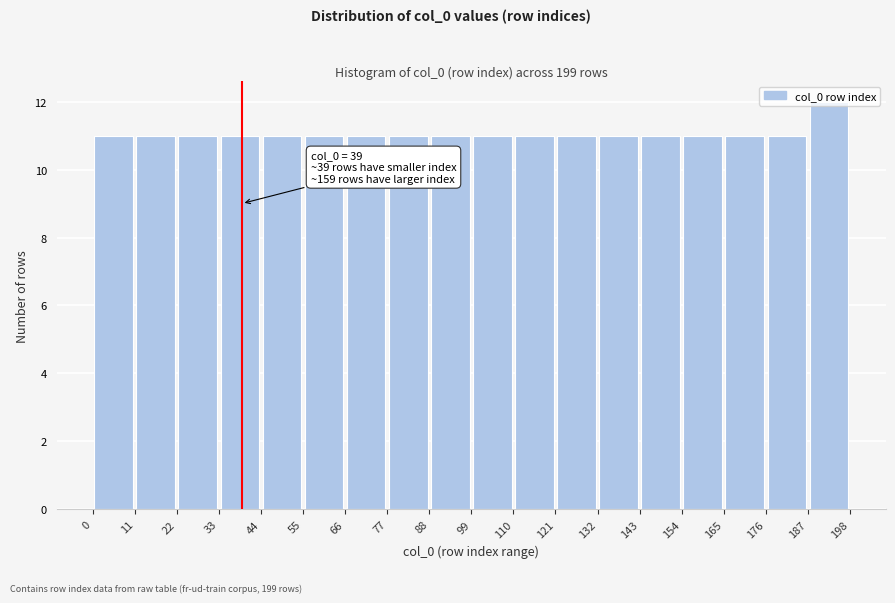

Which range on the x-axis has the tallest bar?

187 to 198